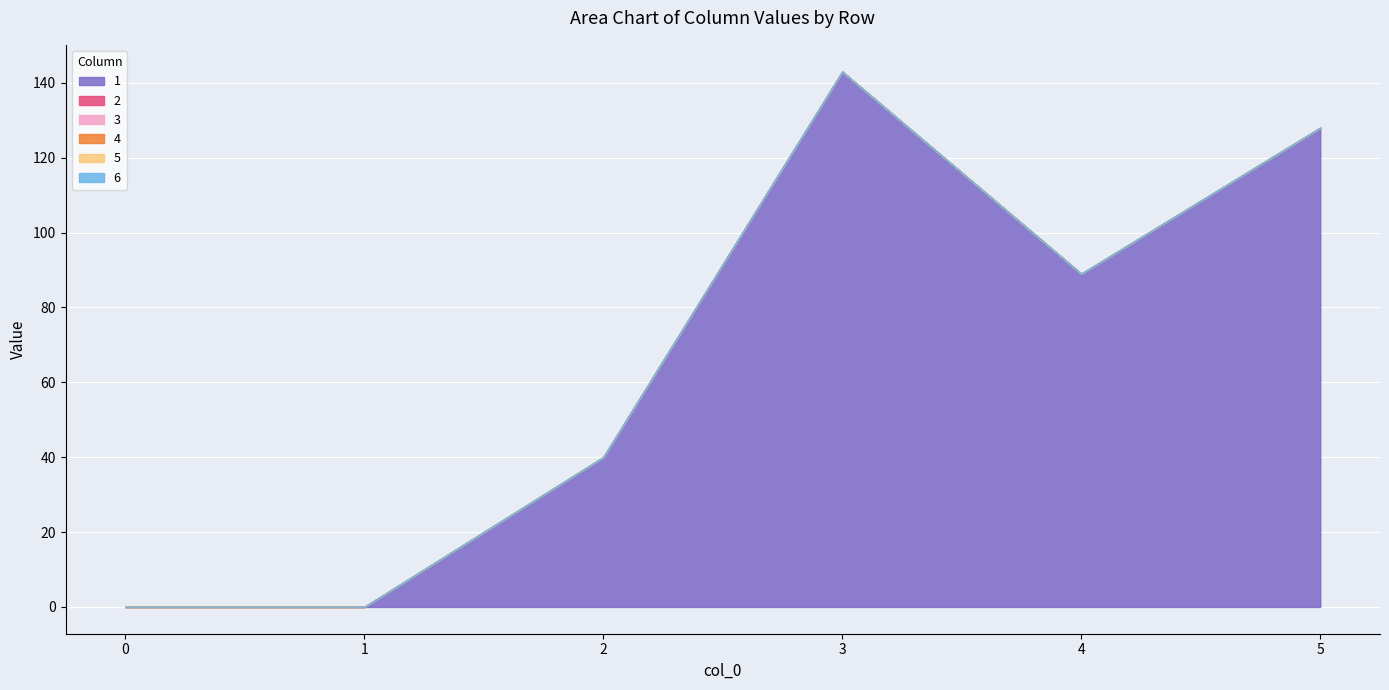

How many data points does each series have?

6